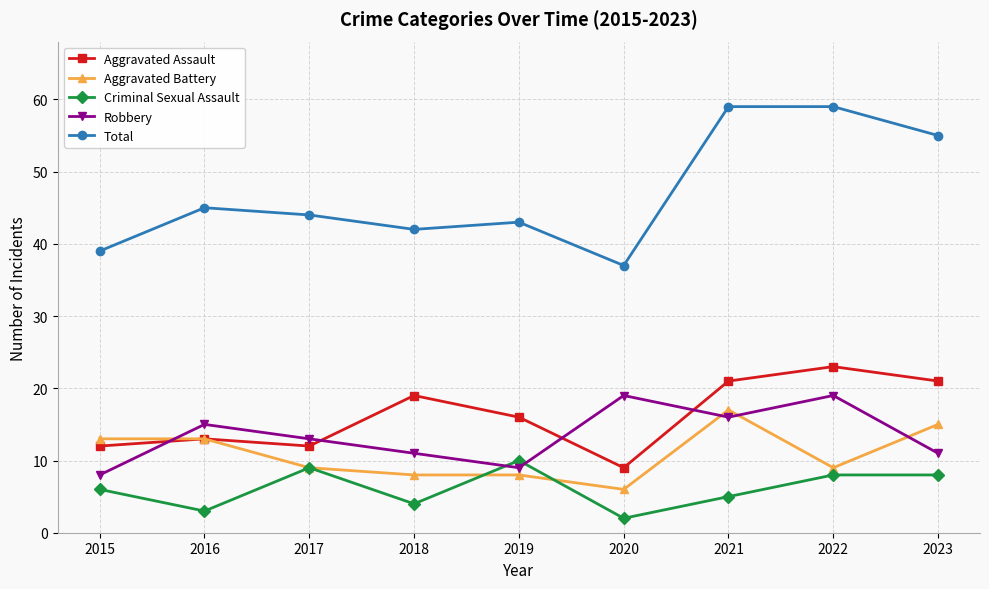

At which category does the chart reach its minimum across all series?

2020